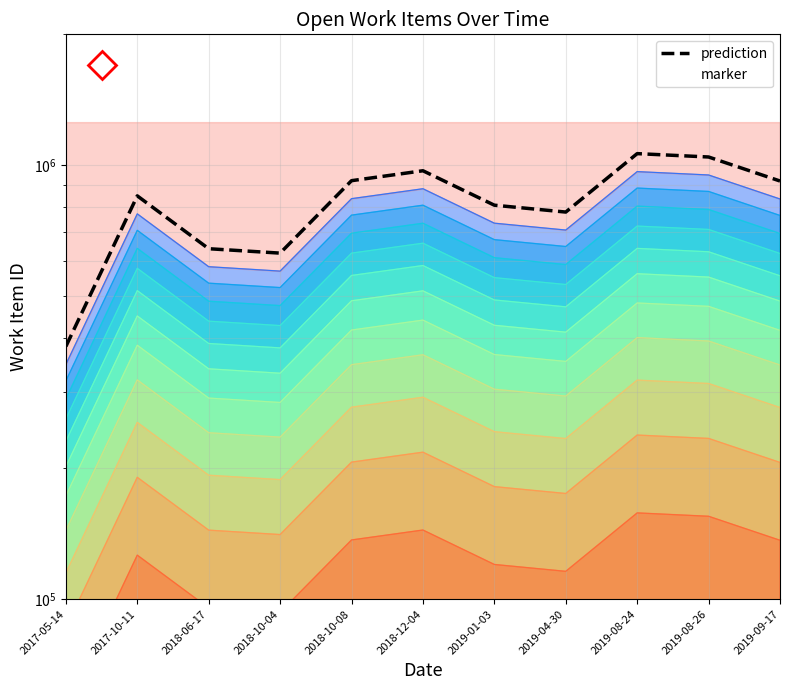

What is the change in value from 2019-01-03 to 2019-09-17?

+33269.6